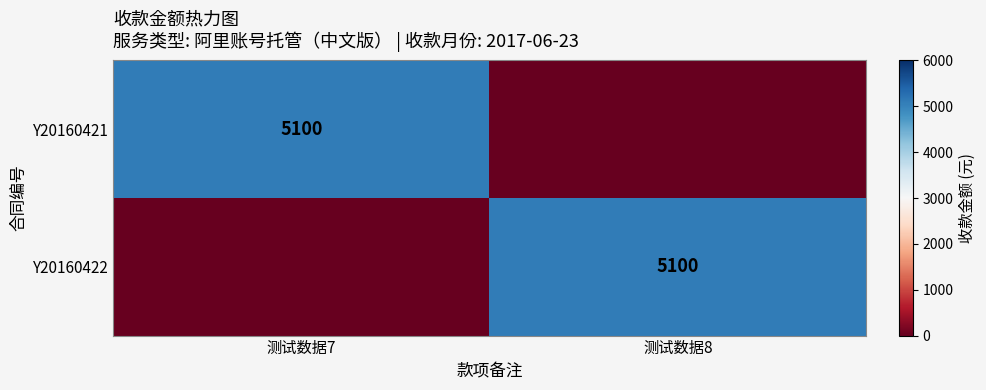

The Y20160421 series shows 2549 at 测试数据7. True or false?

False